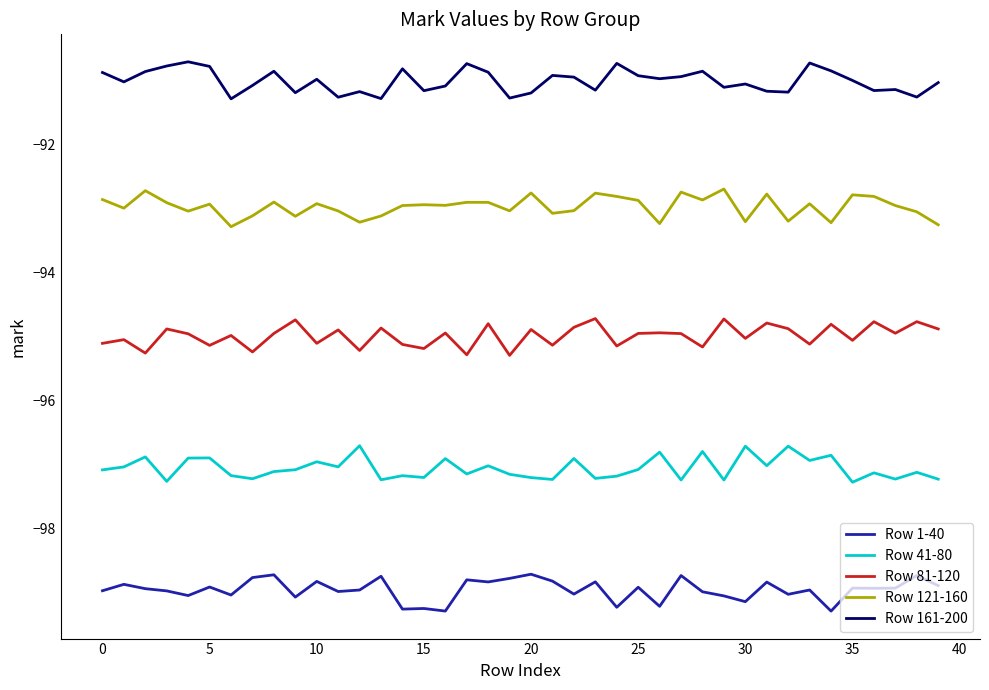

True or false: Row 1-40 and Row 41-80 intersect in this chart.

False